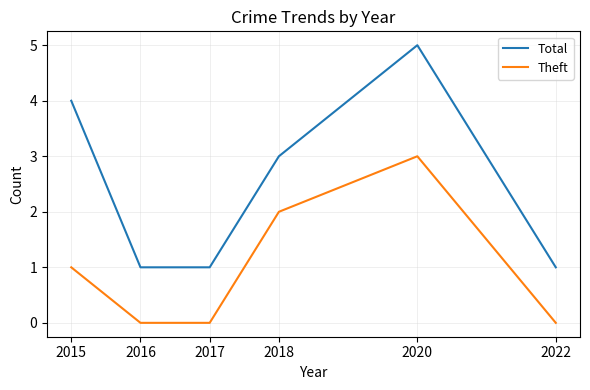

True or false: Total and Theft cross at least once.

False